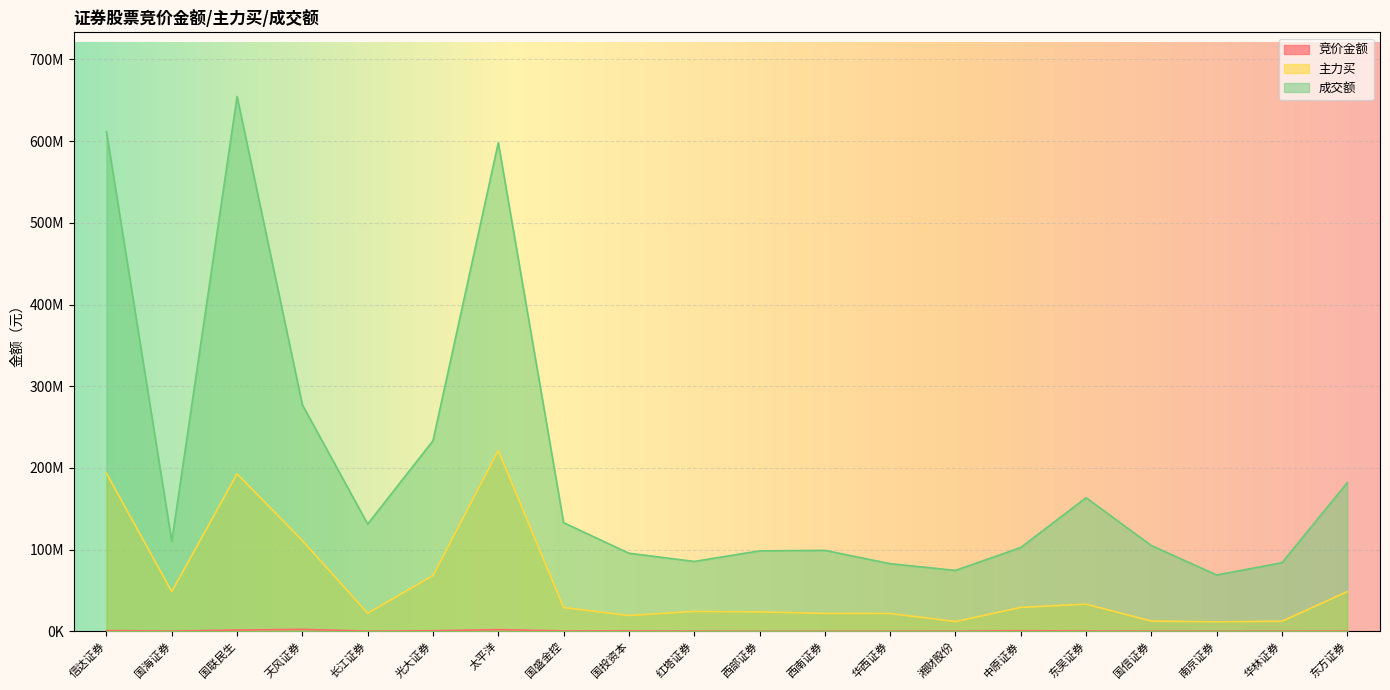

What is the sum of the 竞价金额 values at 国投资本 and 国海证券?

740456